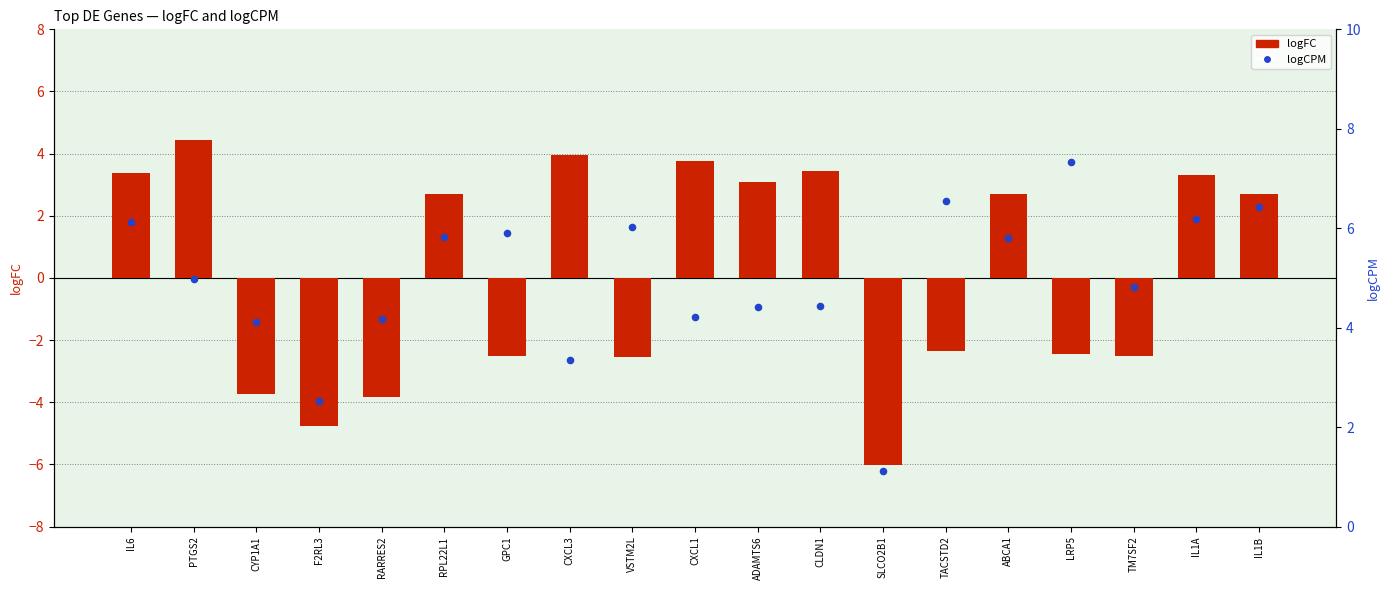

What is the total value across all series at GPC1?

3.4